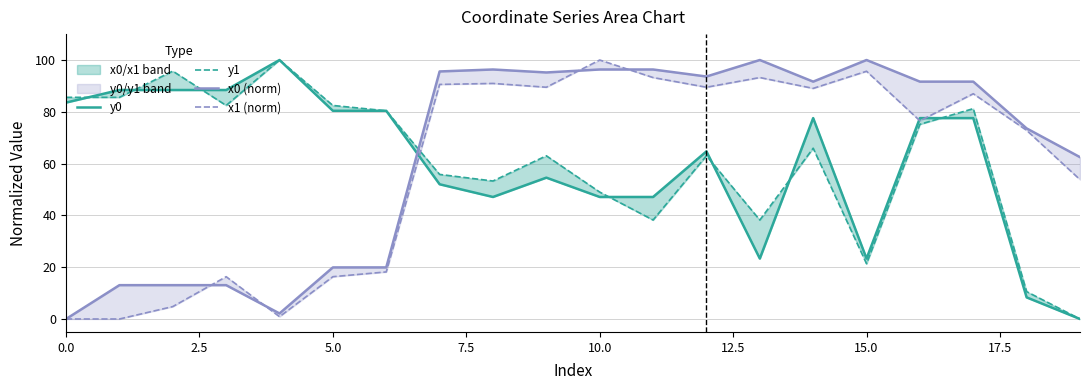

What is the value of the x1 (norm) point at the 4th from the left?

16.3